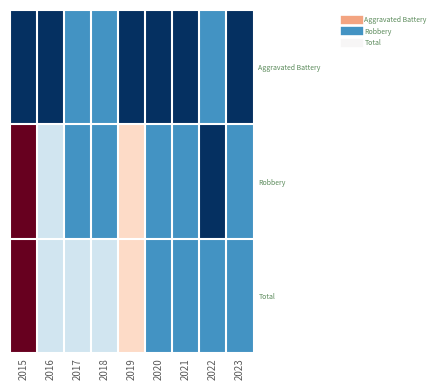

Which series has the widest spread of values?

Robbery